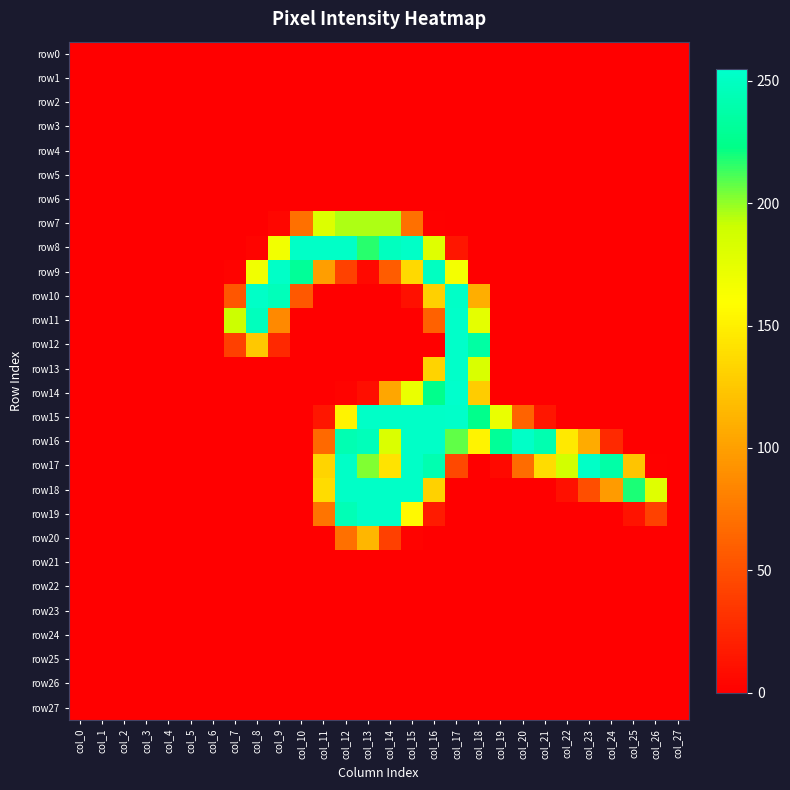

Which series has the widest spread of values?

row14